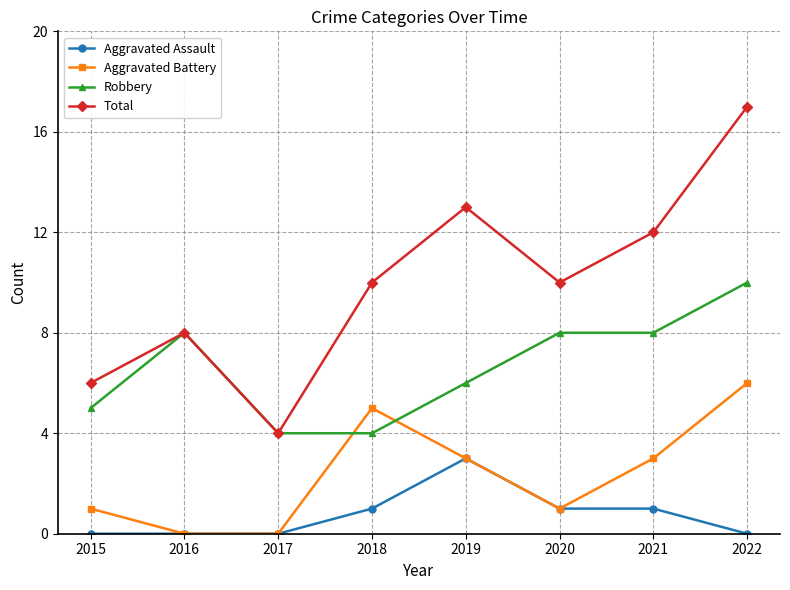

The value of Total at 2015 is 6. True or false?

True